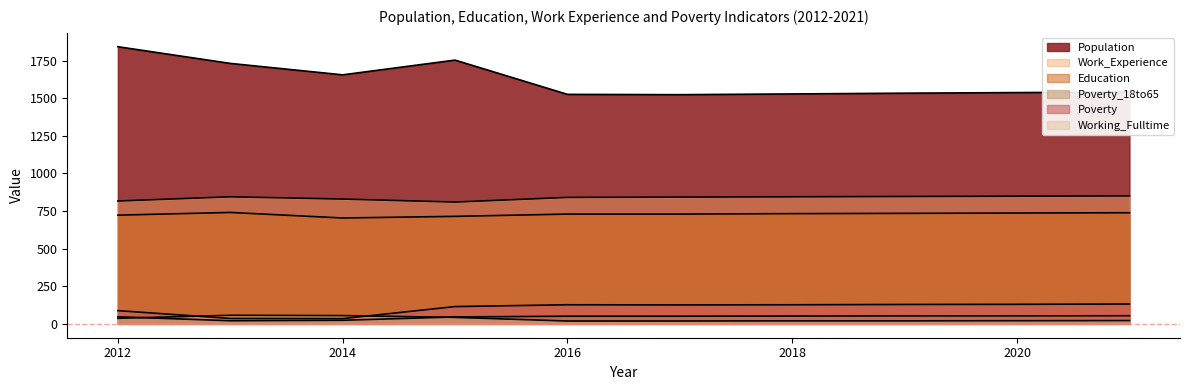

Count the number of data series in this chart.

6